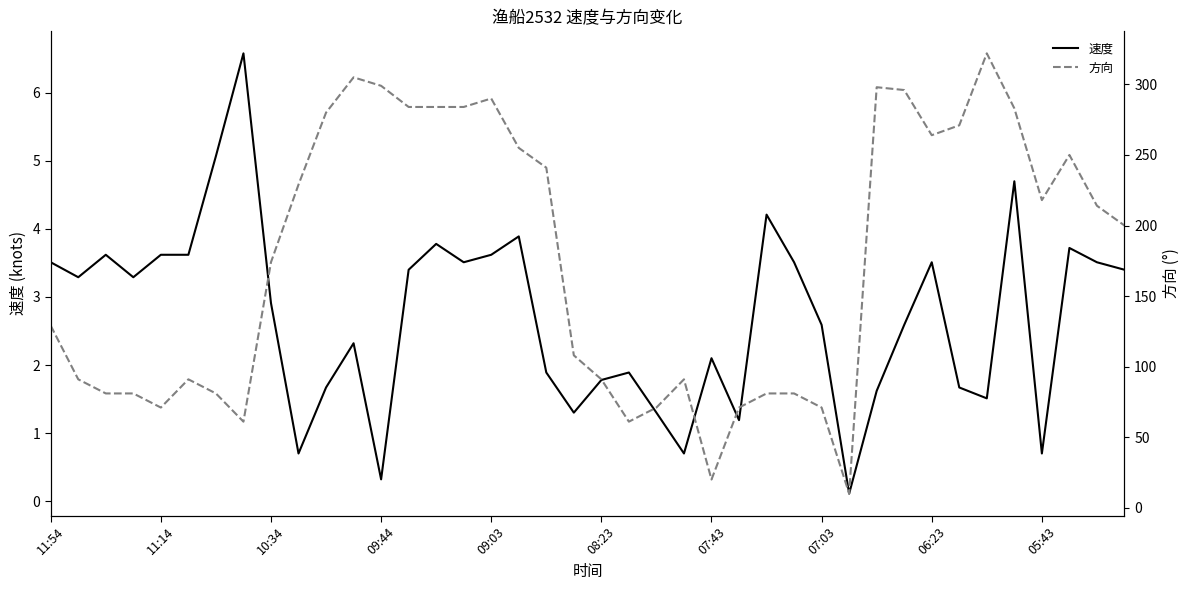

How many categories are shown in the chart?

40